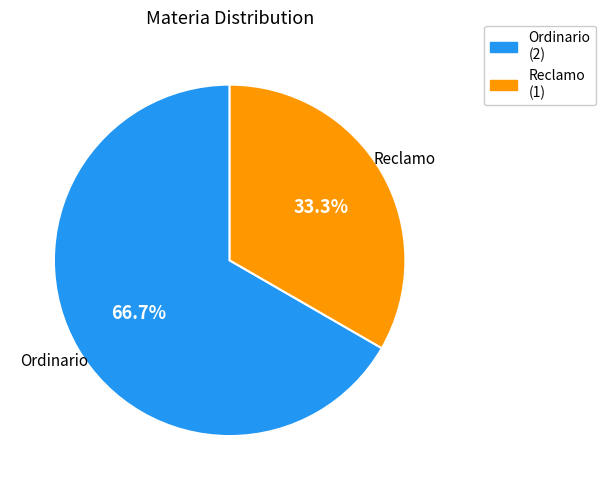

To the nearest percent, what is the difference between the largest and smallest slice percentages?

33%